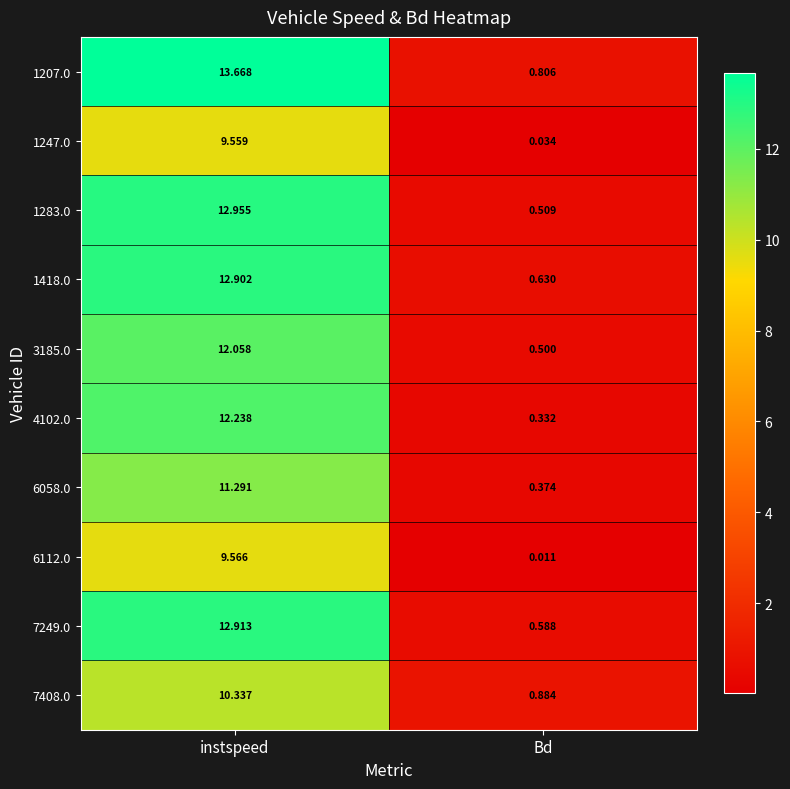

At which category does the chart reach its minimum across all series?

Bd